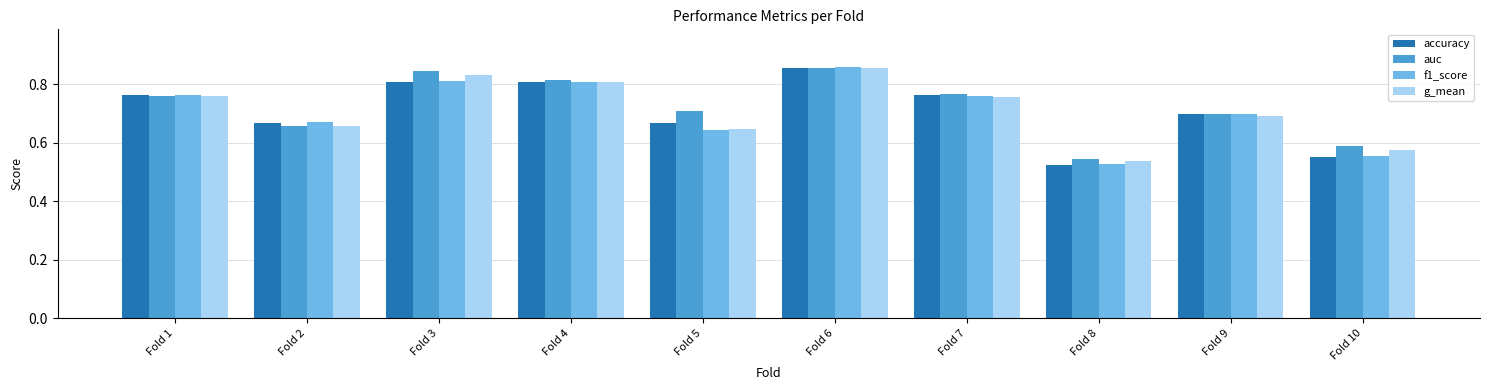

True or false: accuracy has a value of 0.7 at Fold 5.

True